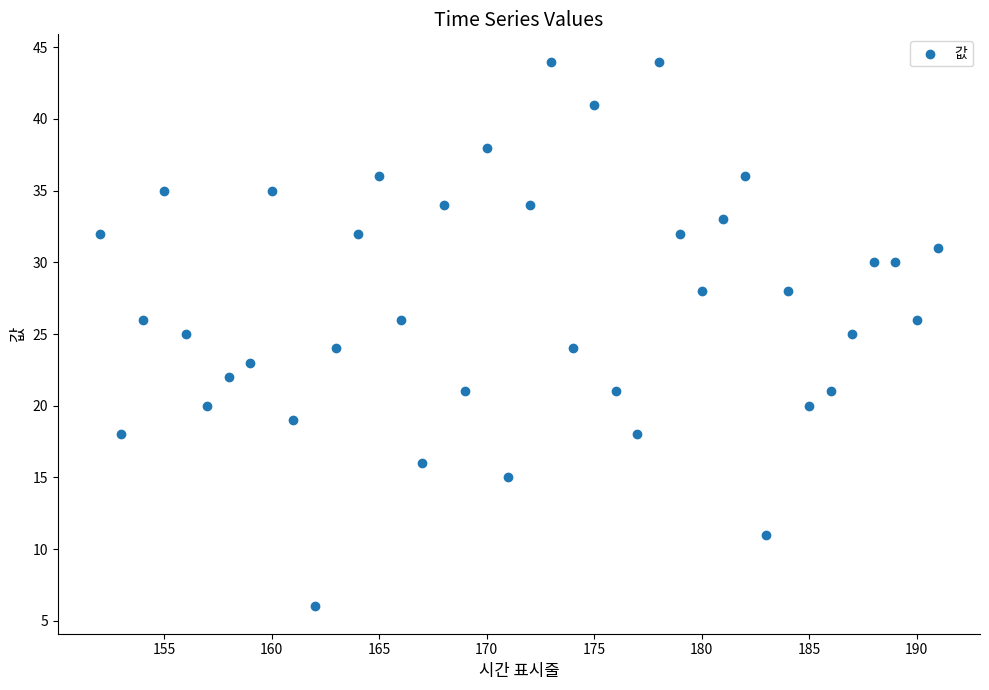

What is the range of X values (max minus min)?

39